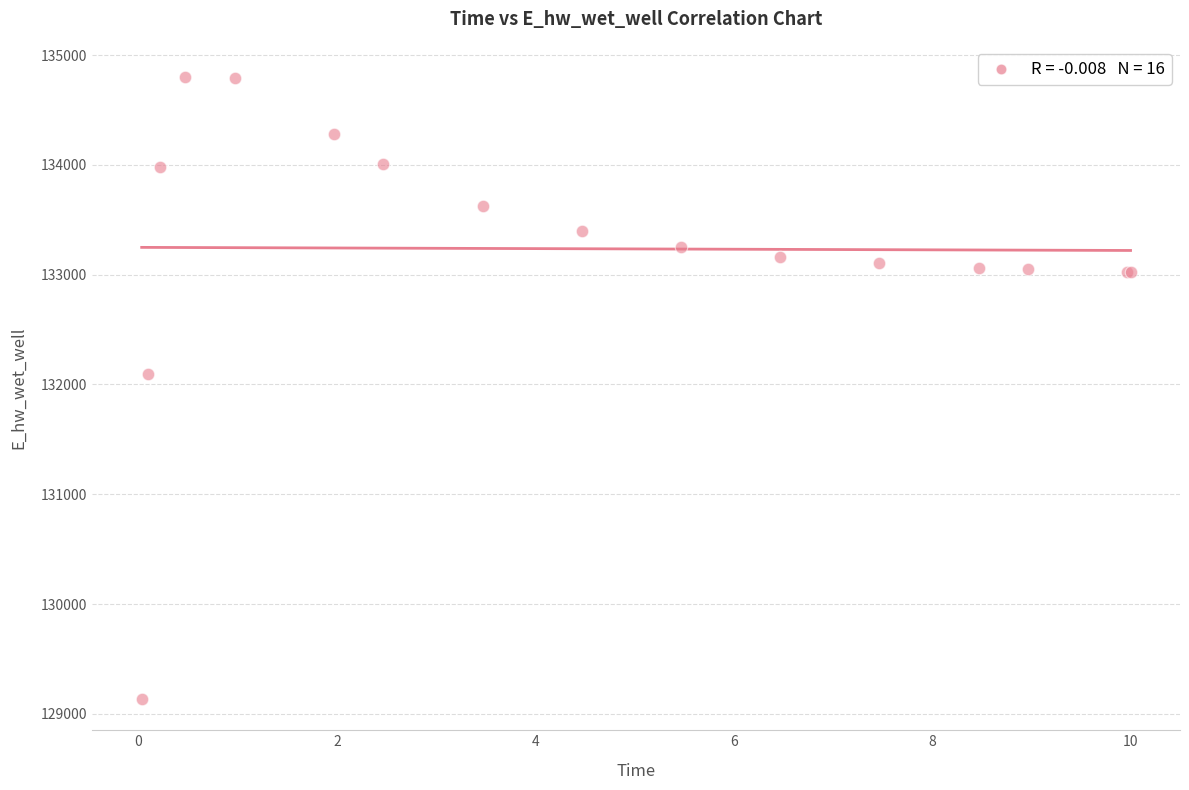

What Y value in the scatter plot is closest to 131967?

132091.1